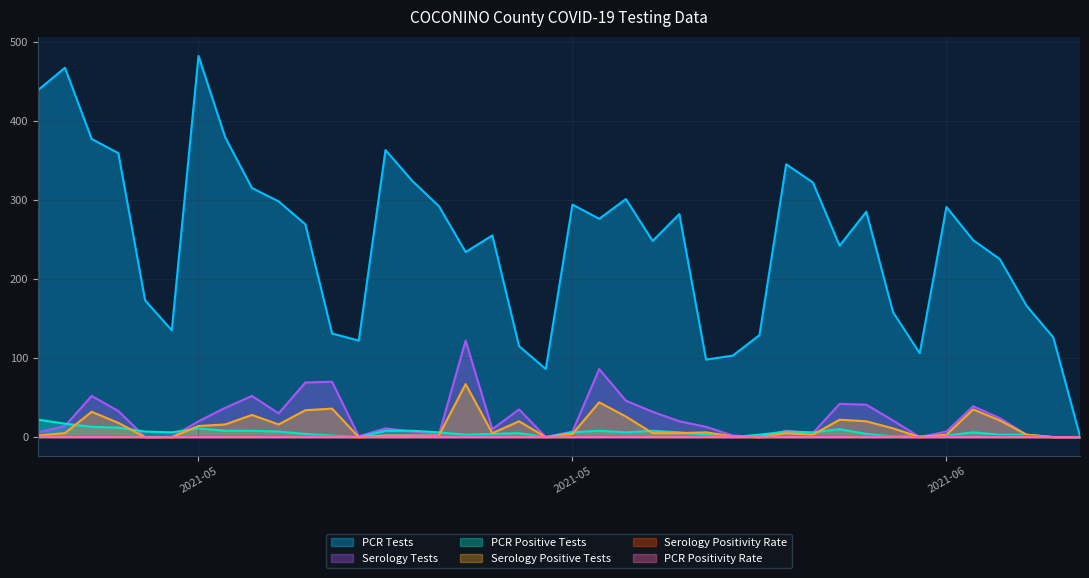

What are all the series names shown in the legend?

PCR Tests, Serology Tests, PCR Positive Tests, Serology Positive Tests, Serology Positivity Rate, PCR Positivity Rate